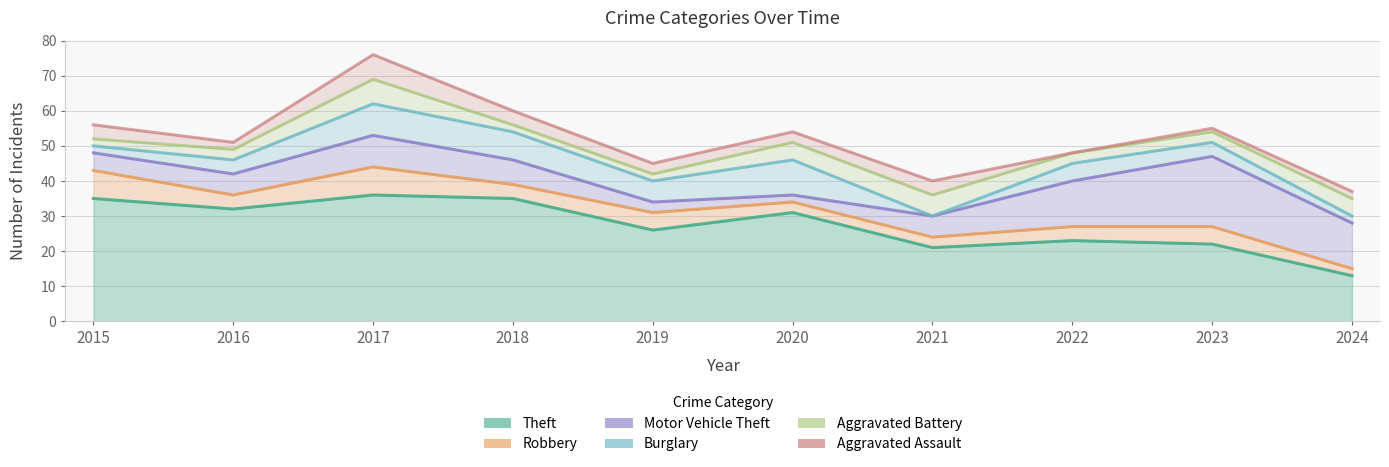

What is the value of the Aggravated Assault point at the 4th from the left?

4